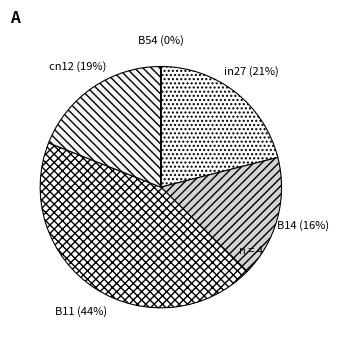

Rank the categories by value from lowest to highest.

B54, B14, cn12, in27, B11